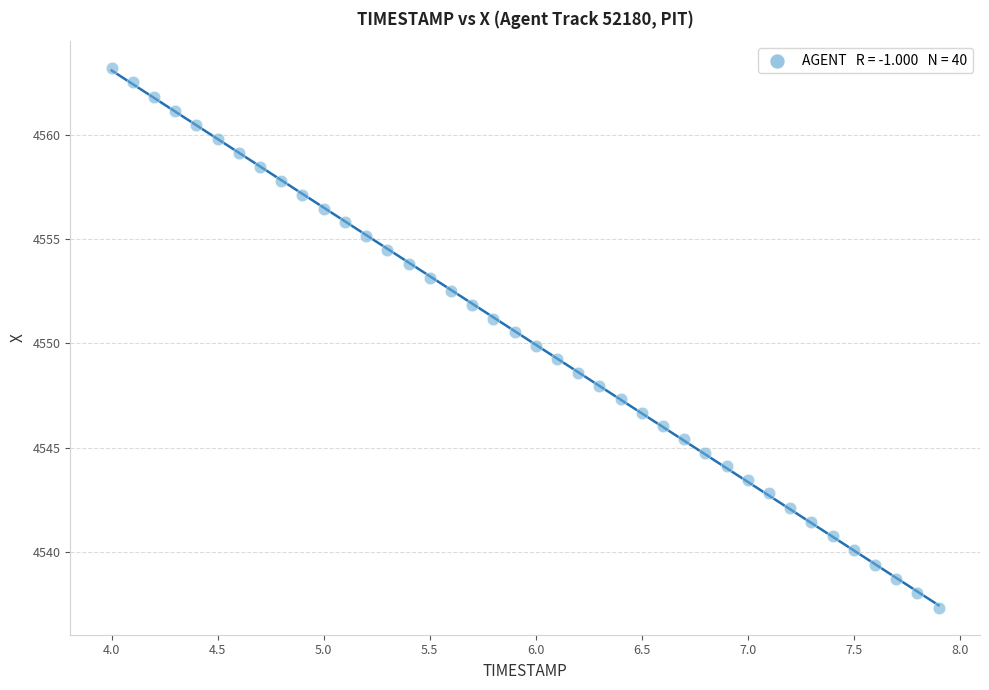

What is the range of X values (max minus min)?

3.9